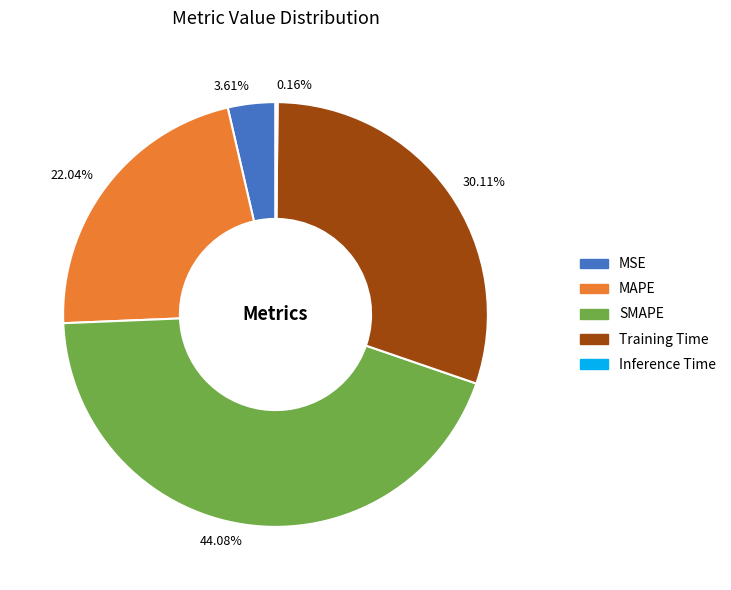

Is there any slice that represents more than half of the pie?

No